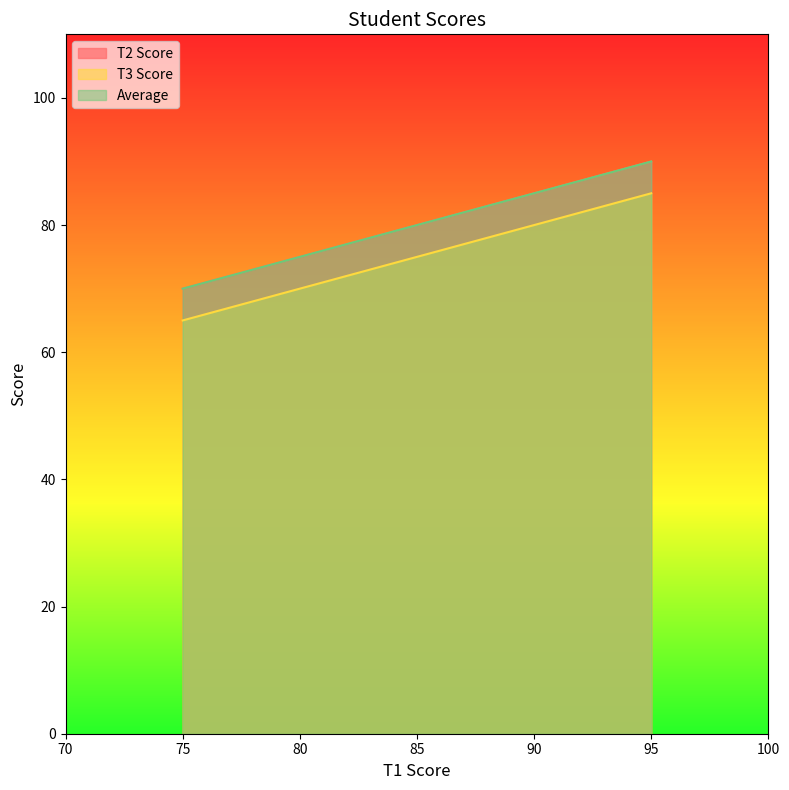

Which series has the largest range (max minus min)?

T2 Score